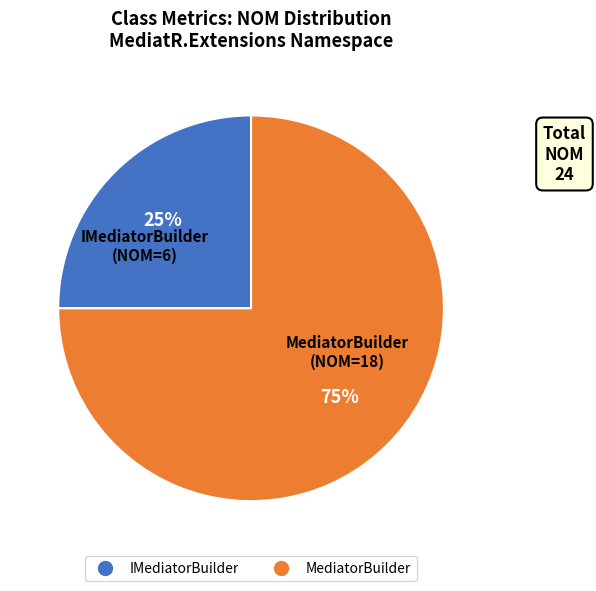

Which category has the smallest portion of the pie?

IMediatorBuilder